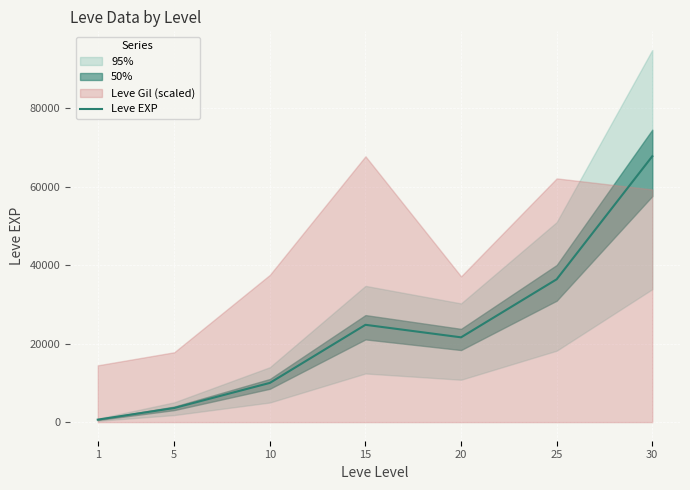

What is the smallest value displayed?

630